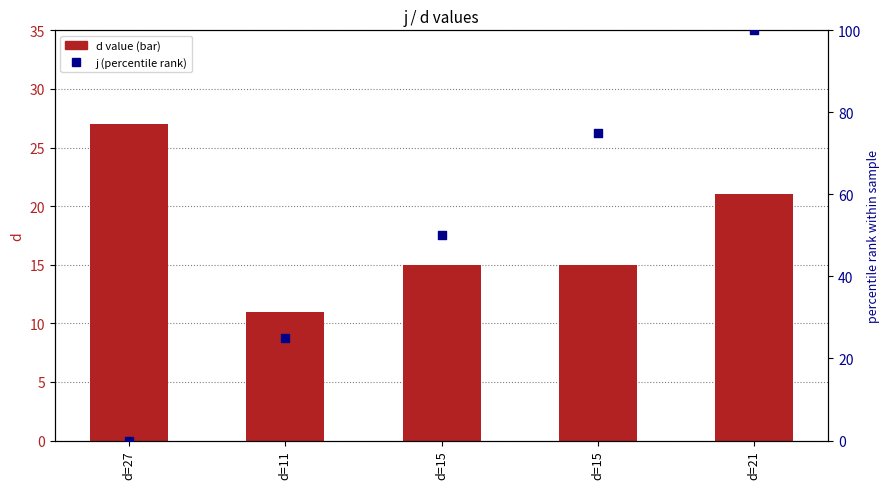

What is the total value across all series at d=15?

65